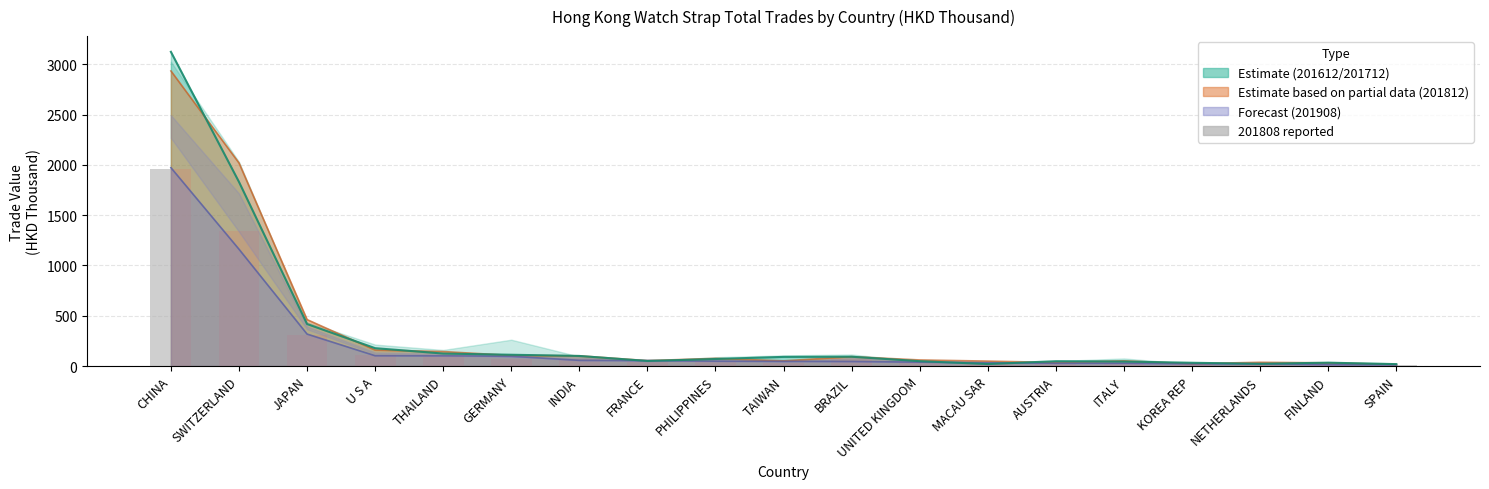

What is the average value of the 201808 series?

226.9